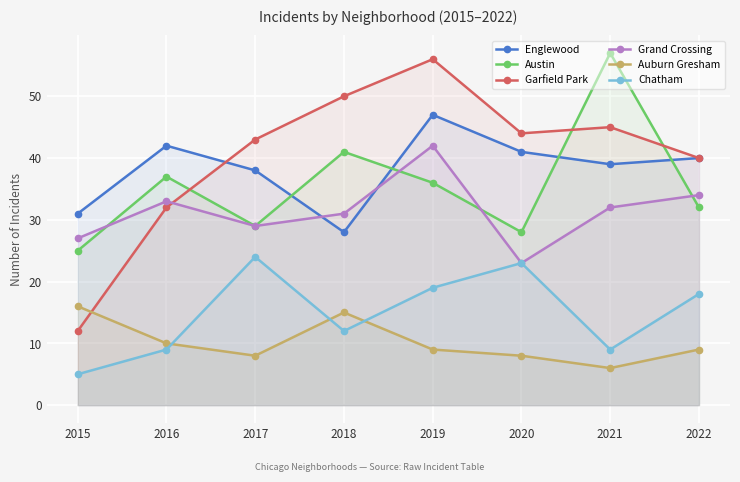

What is the value of the Garfield Park point at the 3rd from the left?

43